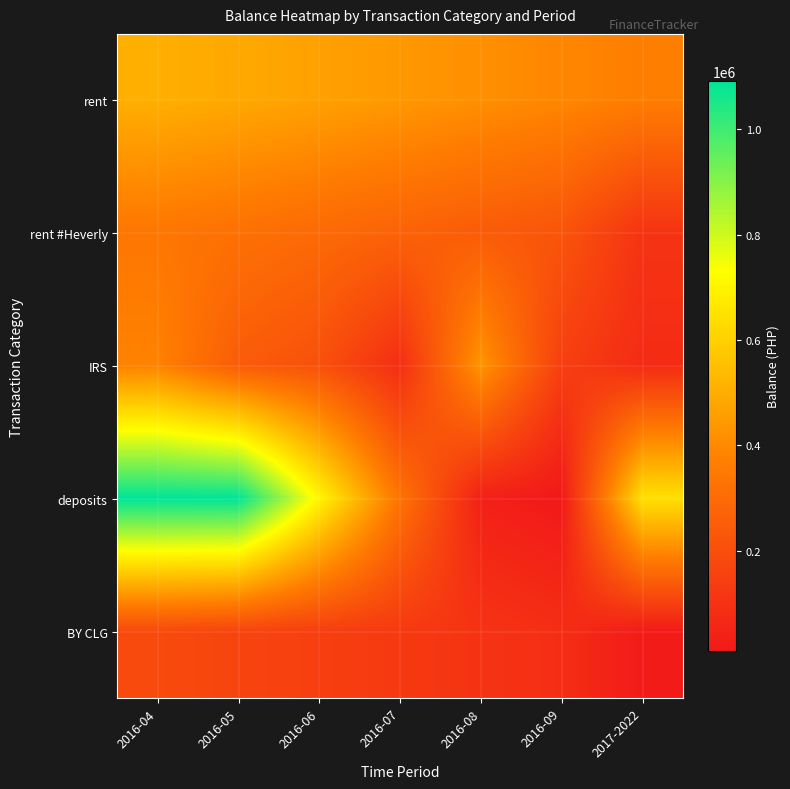

What is the difference between the highest and lowest values at 2016-09?

380166.0